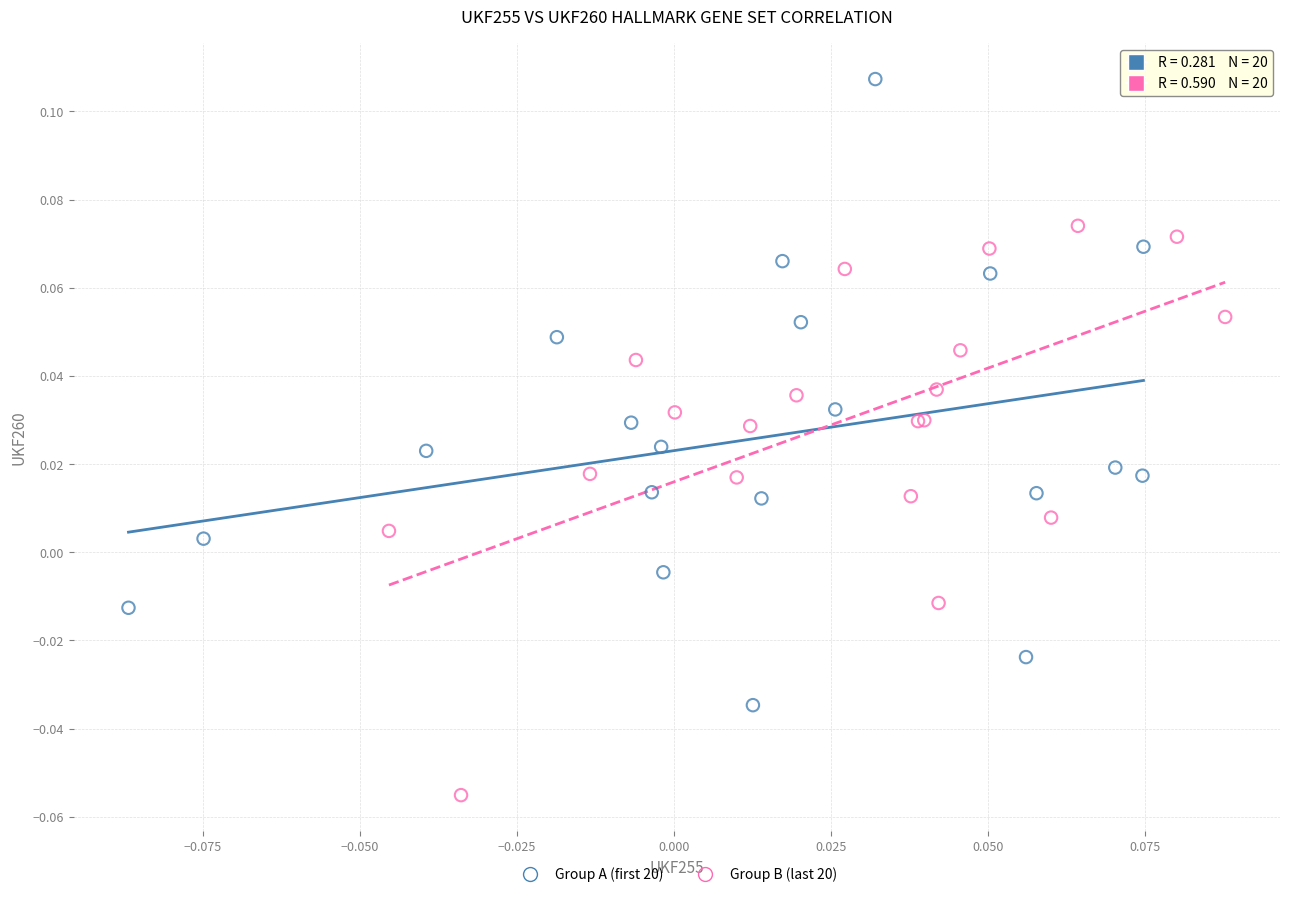

Which series has the widest spread of Y values?

Group A (first 20)